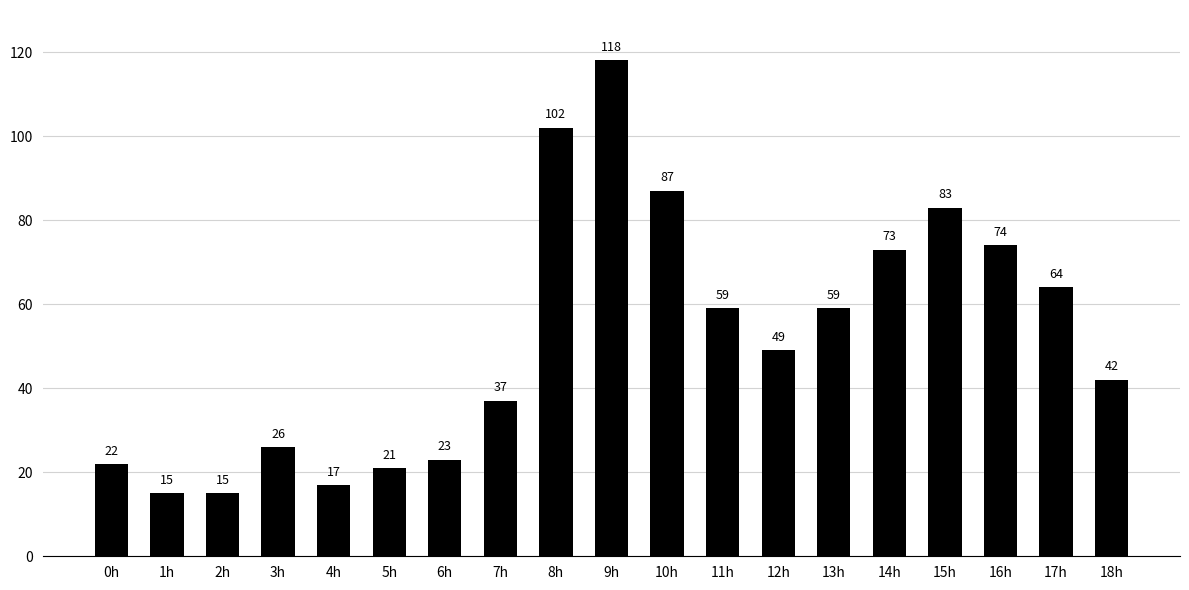

What is the label of the 10th bar from the left?

9h